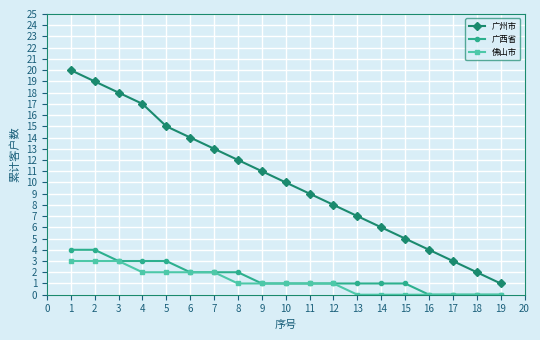

What are all the series names shown in the legend?

广州市, 广西省, 佛山市